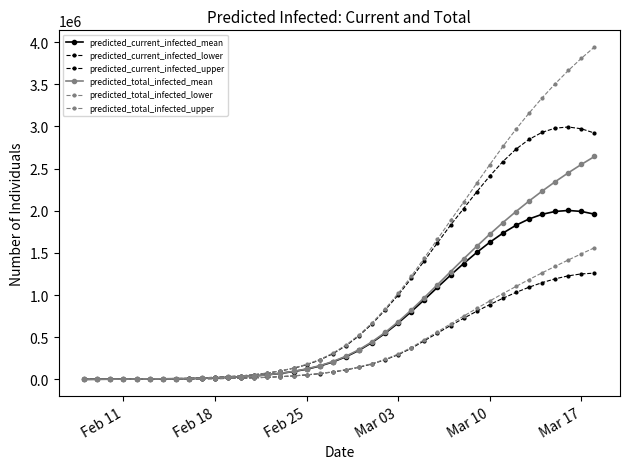

True or false: predicted_total_infected_mean and predicted_current_infected_mean intersect in this chart.

False